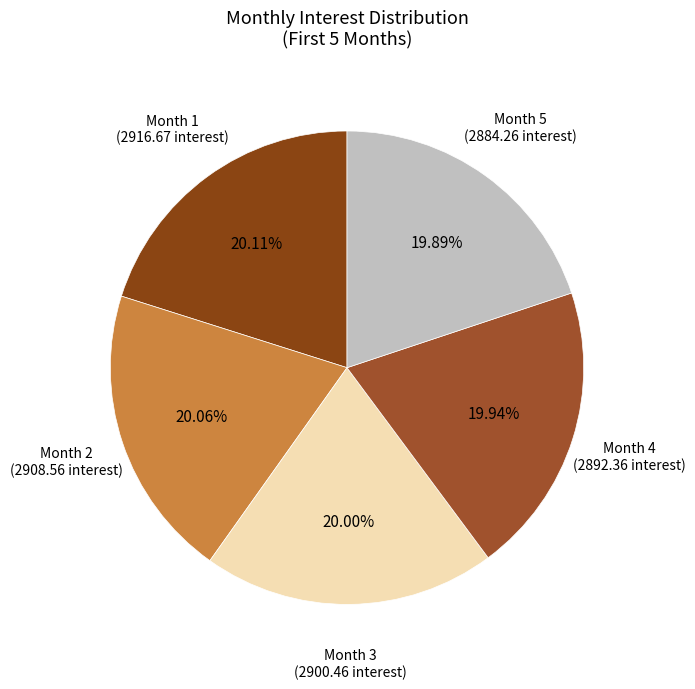

Is there a majority slice in this chart?

No